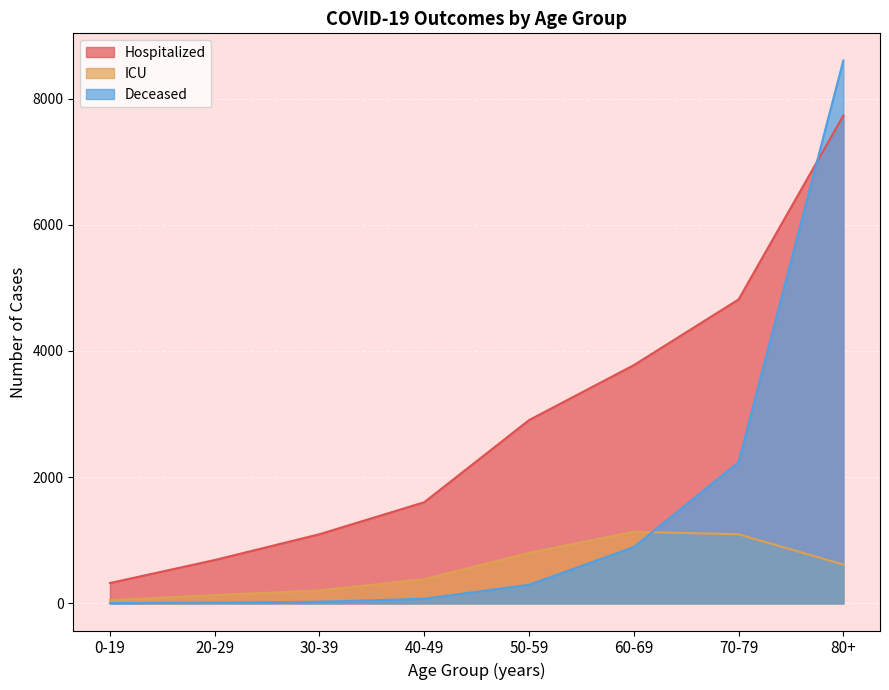

How many lines are shown in the chart?

3